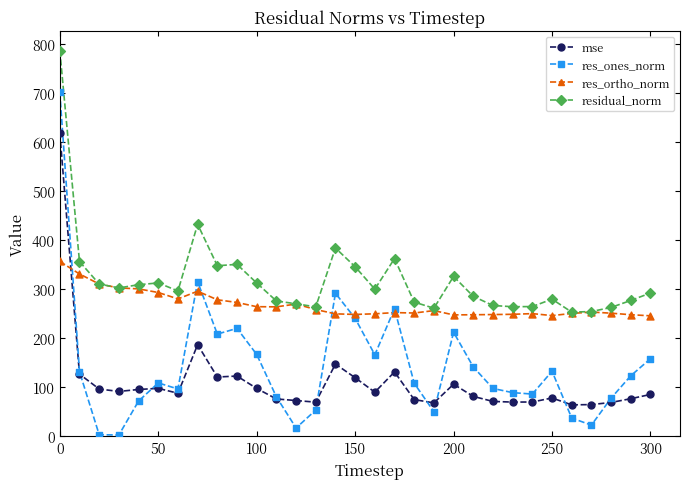

What is the maximum value shown in the chart?

786.1